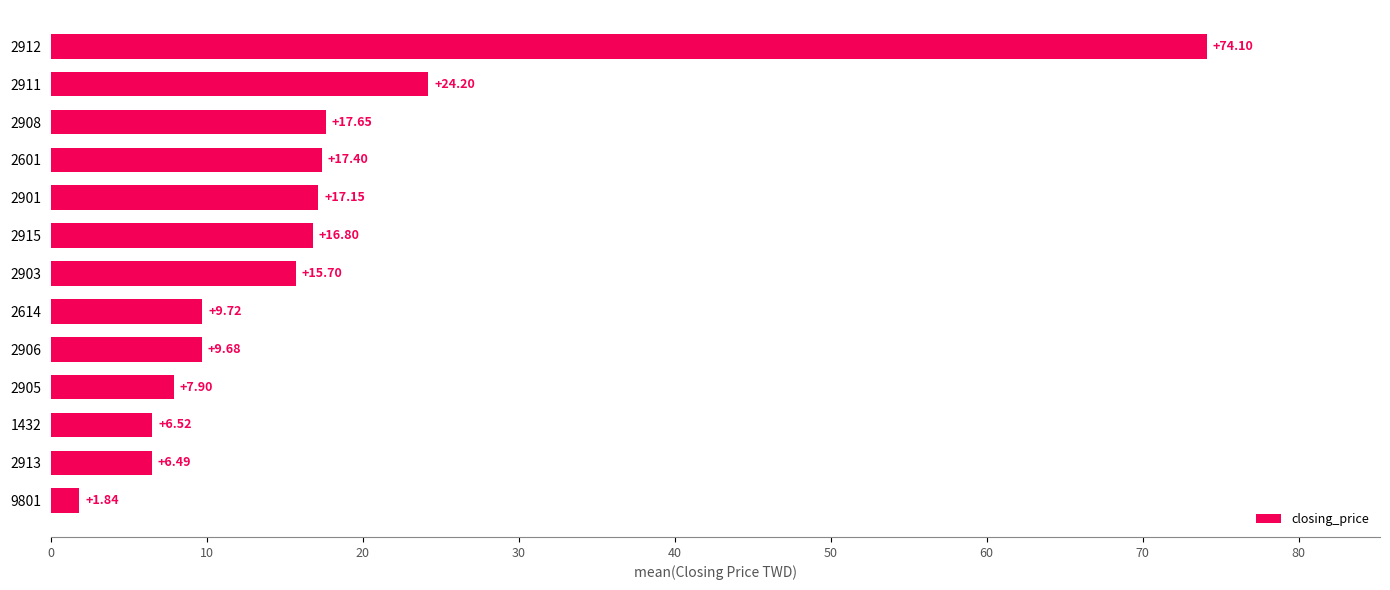

What is the change in value from 2913 to 2905?

+1.4